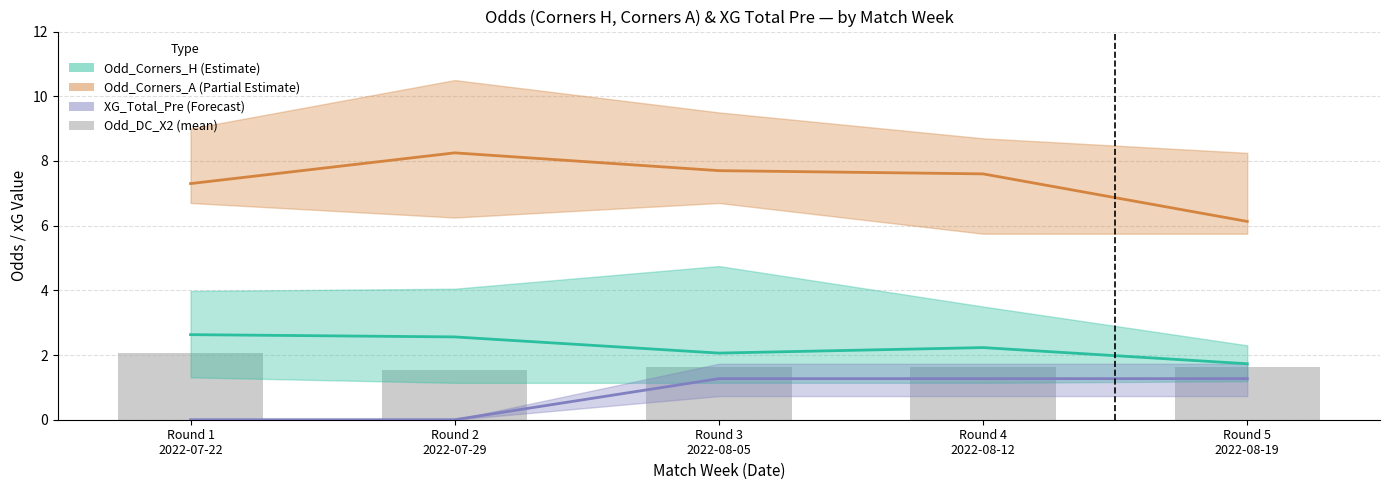

Reading left to right, what are all the values shown in this chart?

Odd_Corners_H (mean): 2.6	2.6	2.1	2.2	1.7
Odd_Corners_A (mean): 7.3	8.2	7.7	7.6	6.1
XG_Total_Pre (mean): 0.0	0.0	1.3	1.3	1.3
Odd_DC_X2 (mean): 2.0	1.5	1.6	1.6	1.6